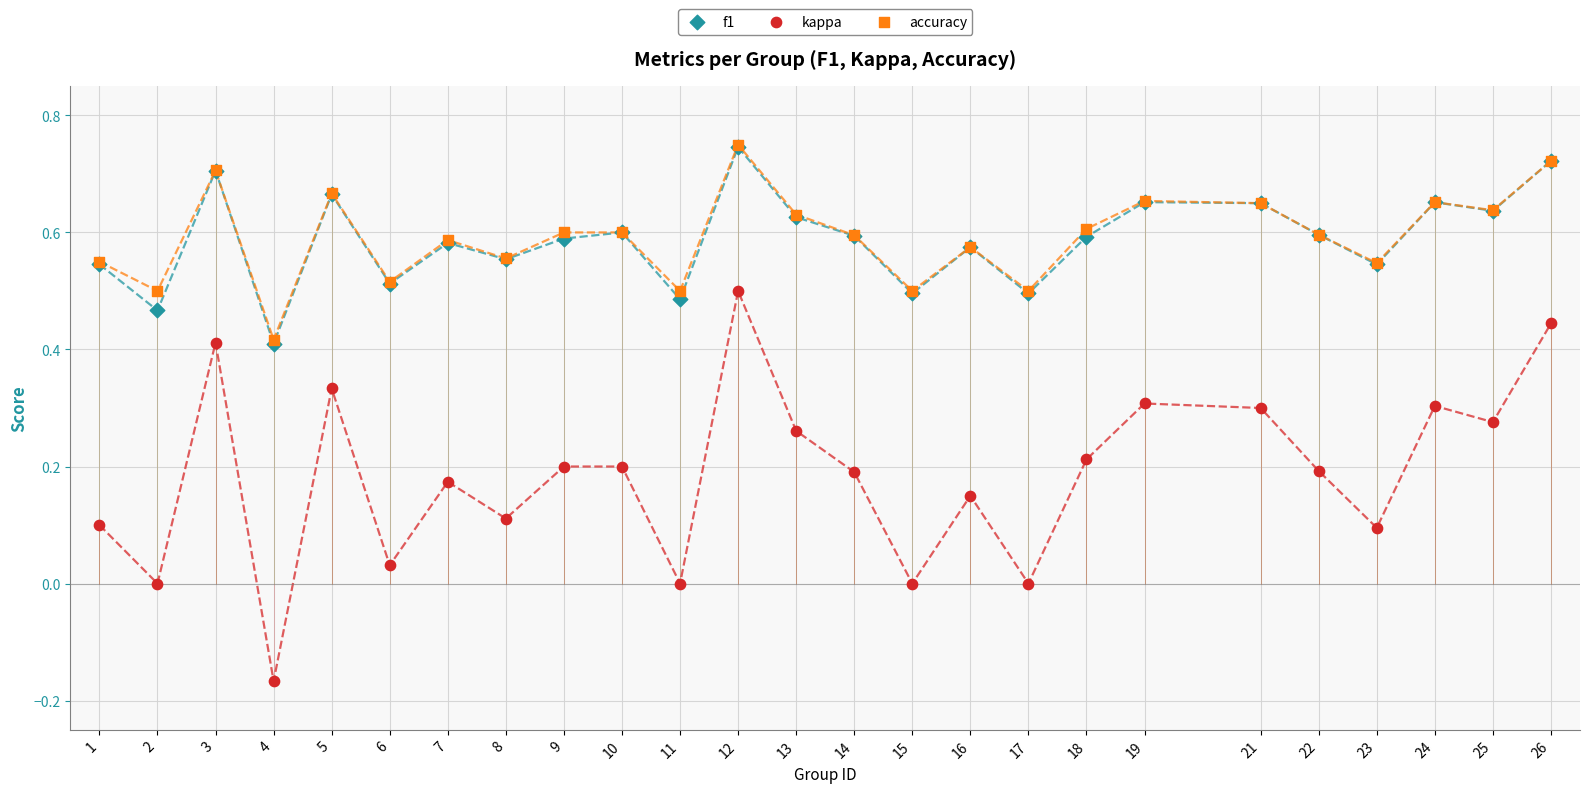

Which series reaches the minimum Y coordinate?

kappa